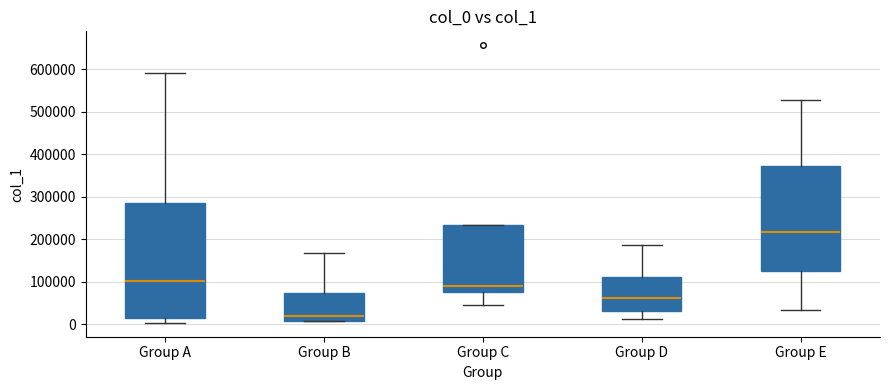

Where does the upper whisker of the box for Group B end on the y-axis? The values are not printed on the chart, so give them approximately, as read against the axis.

170000